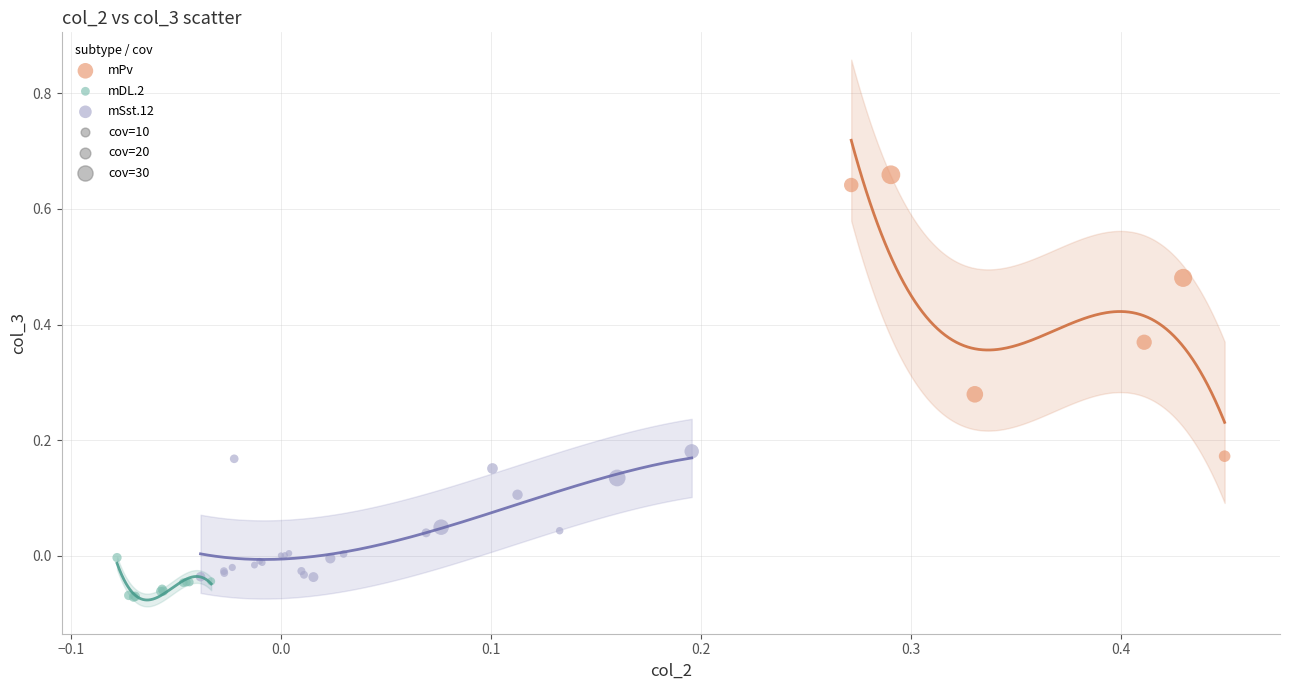

Which series contains the highest Y value?

mPv